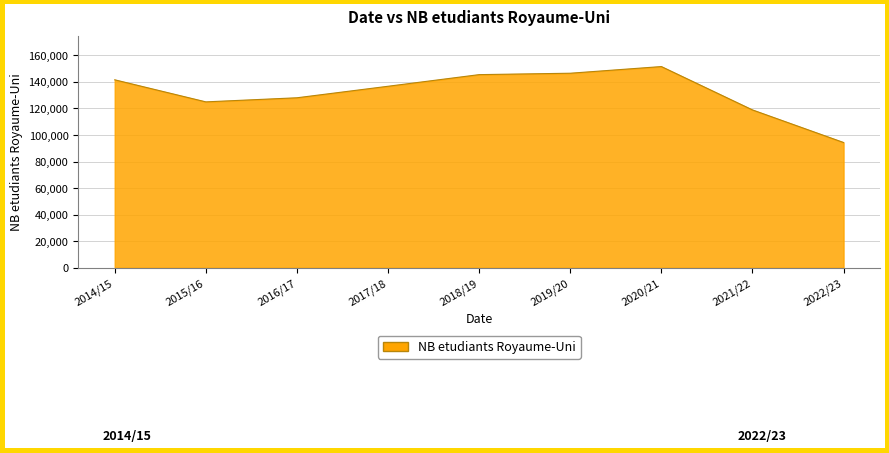

What is the difference between the maximum and minimum values?

57220